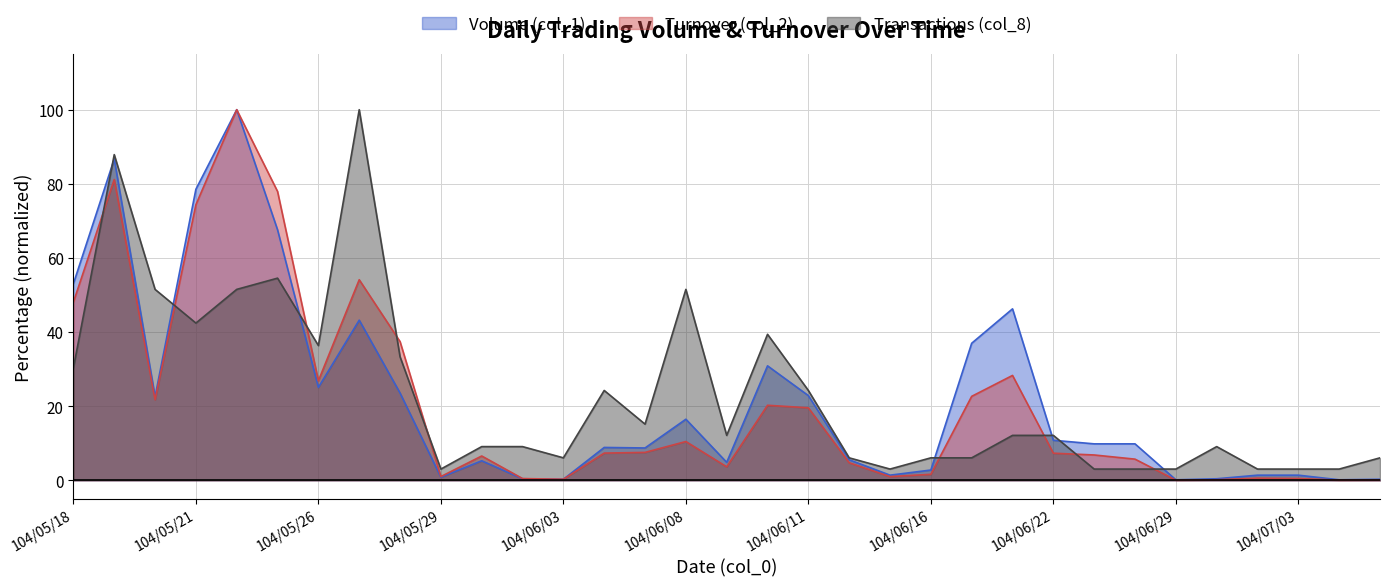

How many values in the Turnover (col_2) series are below 7?

16